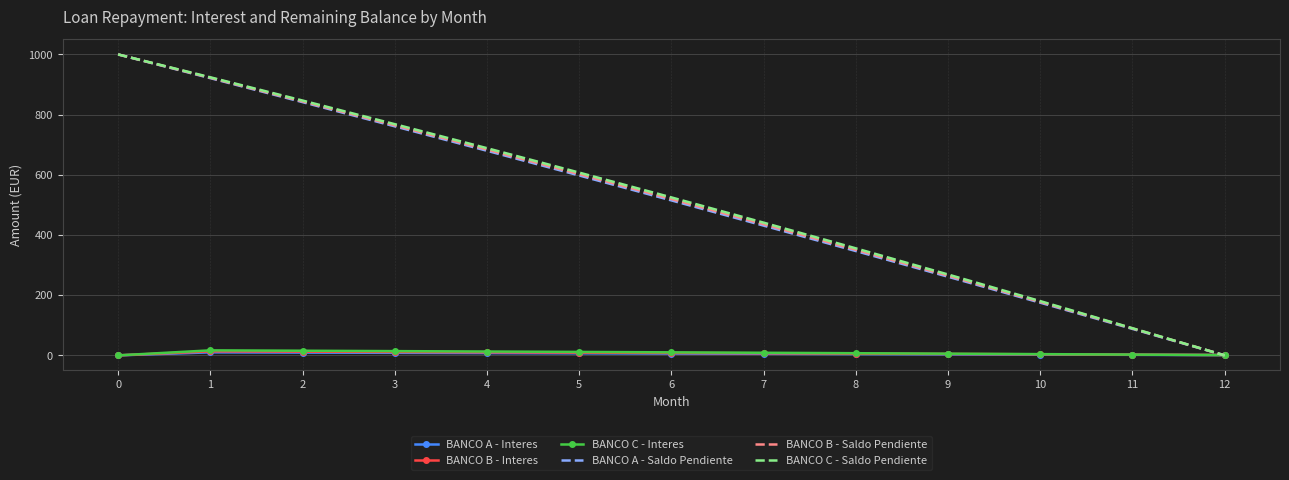

Rank the categories by BANCO C - Saldo Pendiente value from highest to lowest.

0, 1, 2, 3, 4, 5, 6, 7, 8, 9, 10, 11, 12